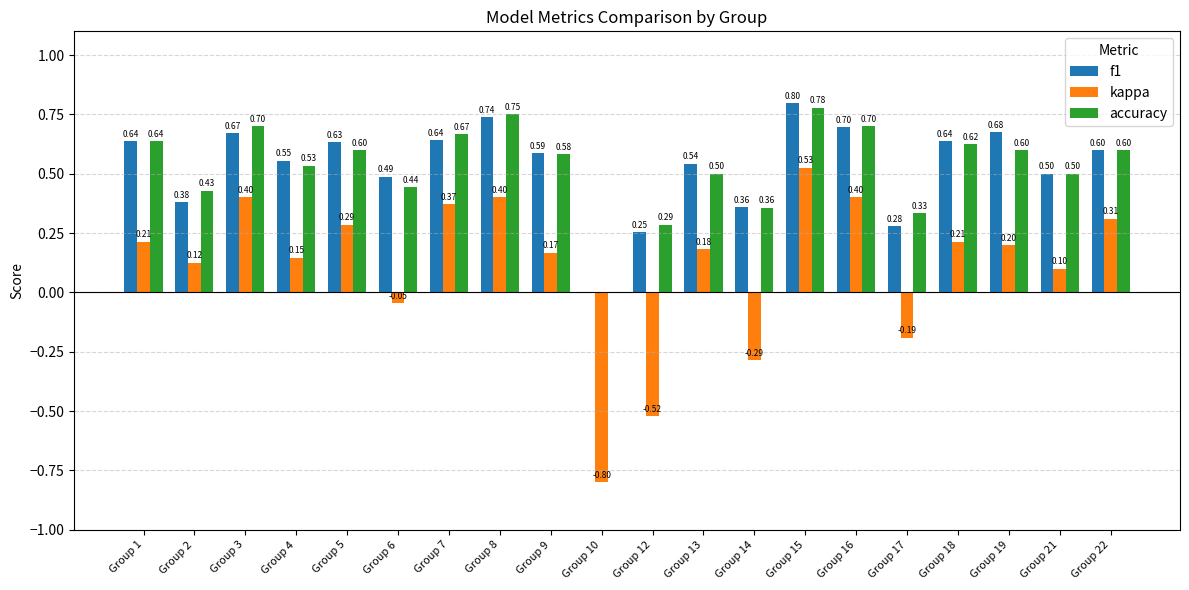

At which category is the sum across all series the highest?

Group 15